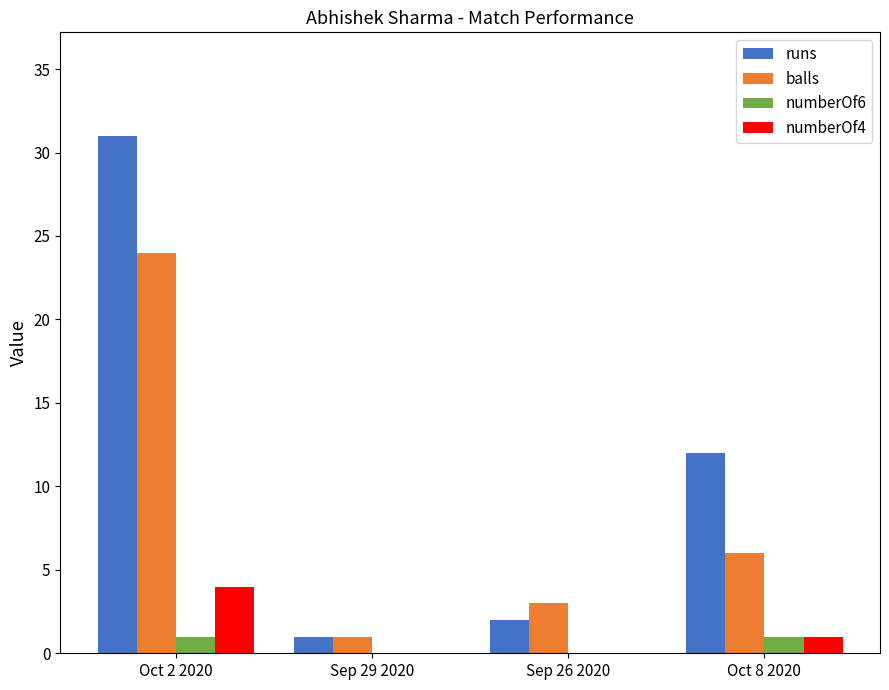

True or false: balls has a value of 5 at Sep 26 2020.

False